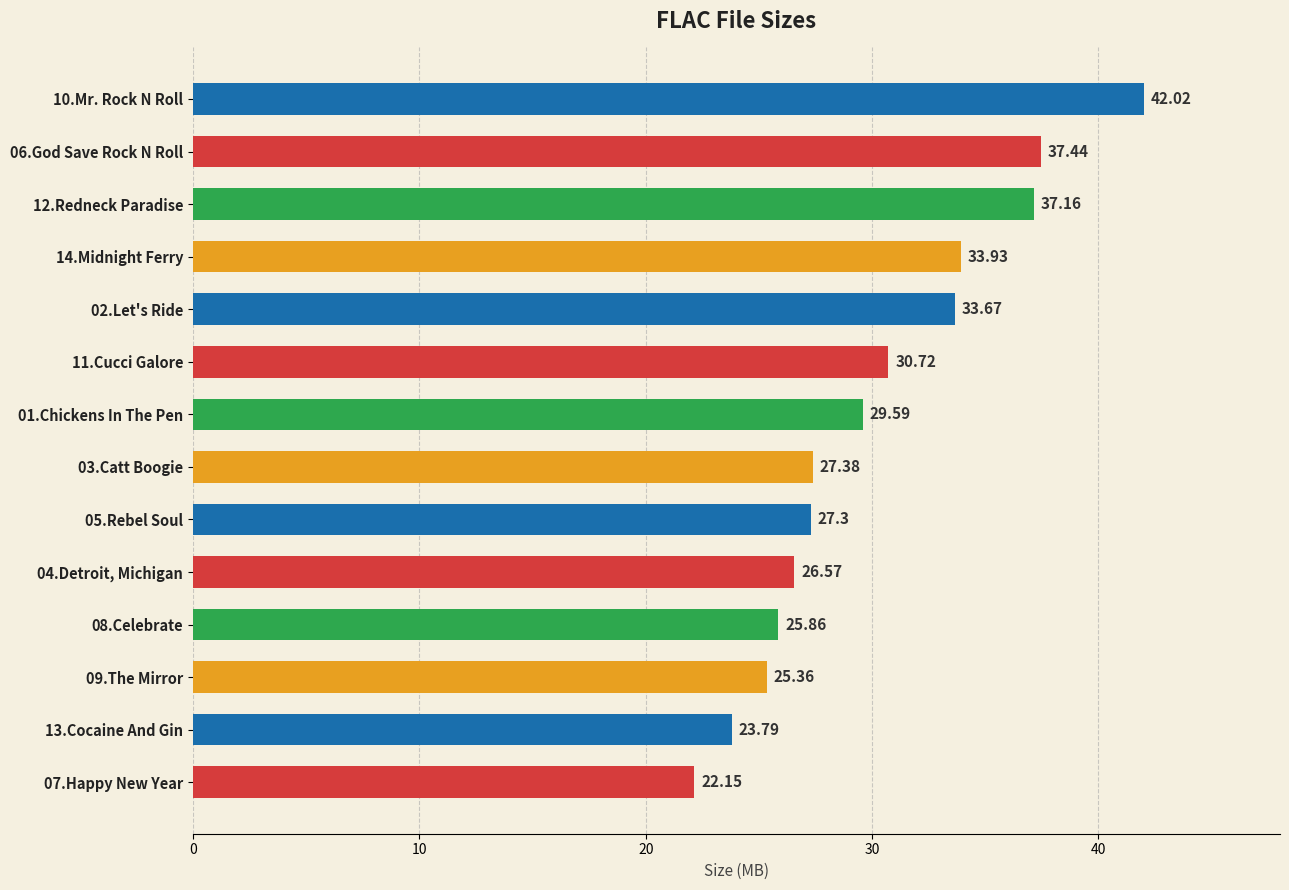

What is the ratio of the value at 10.Mr. Rock N Roll to the value at 03.Catt Boogie?

1.5